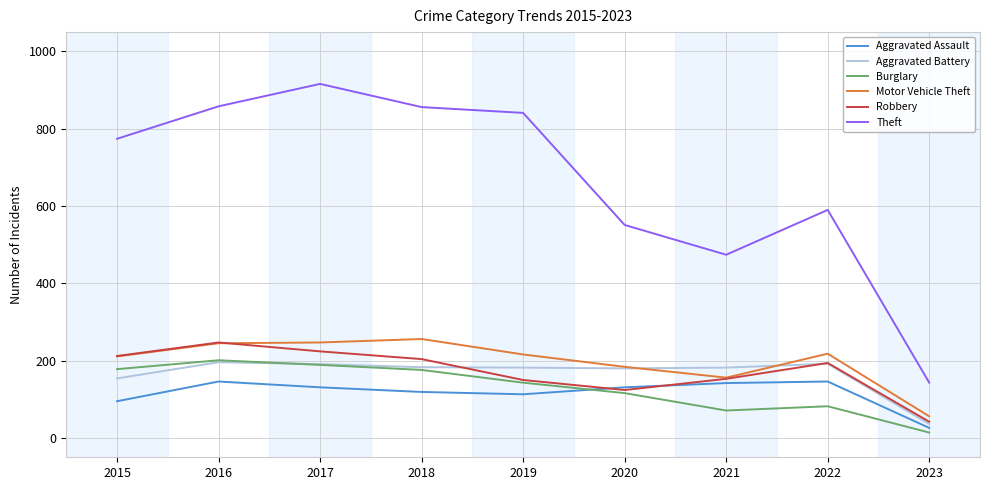

True or false: Theft and Aggravated Assault cross at least once.

False